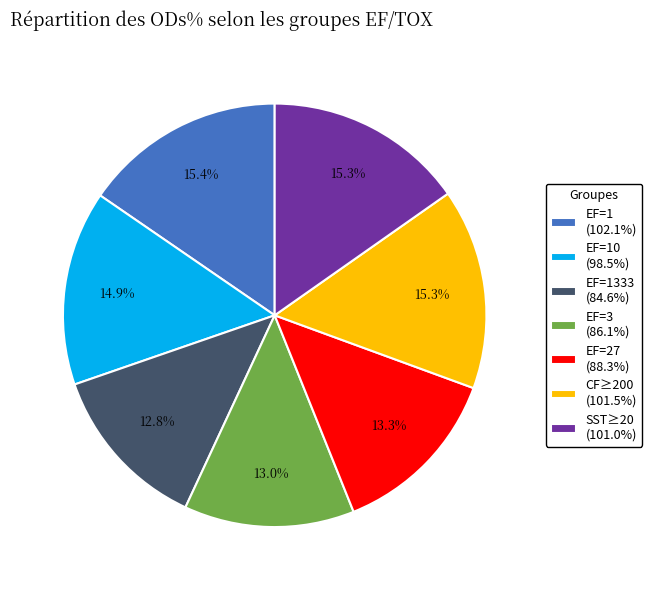

Do EF=1 (102.1%) and EF=1333 (84.6%) together represent more than half of the pie?

No